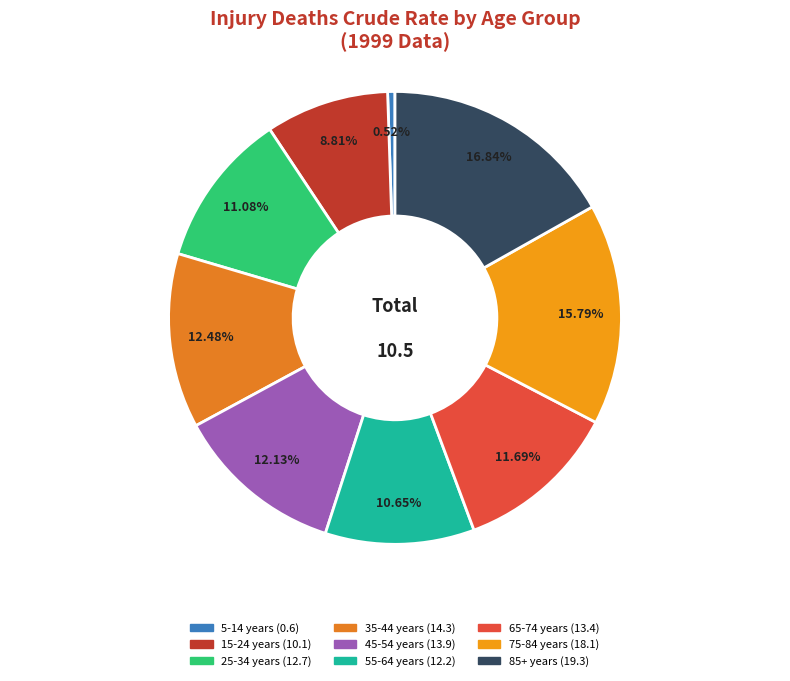

Does 45-54 years represent more than half of the total?

No